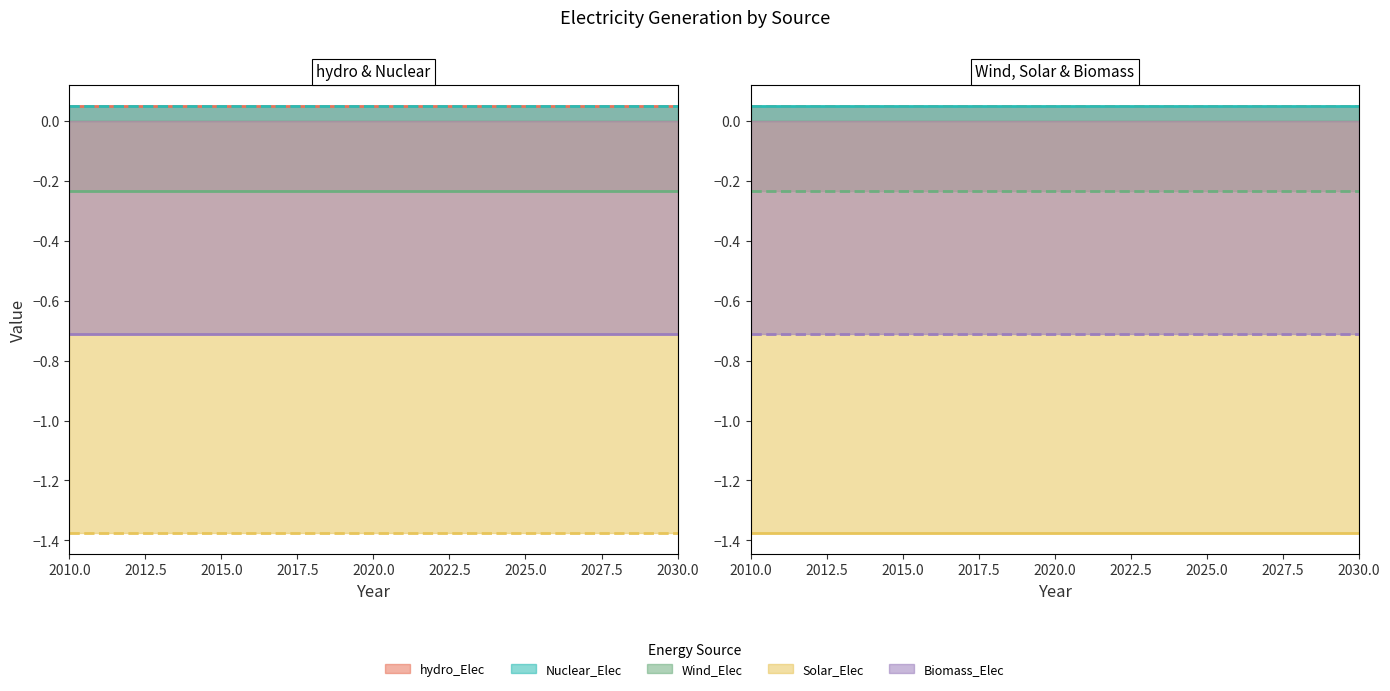

How many lines are shown in the chart?

5